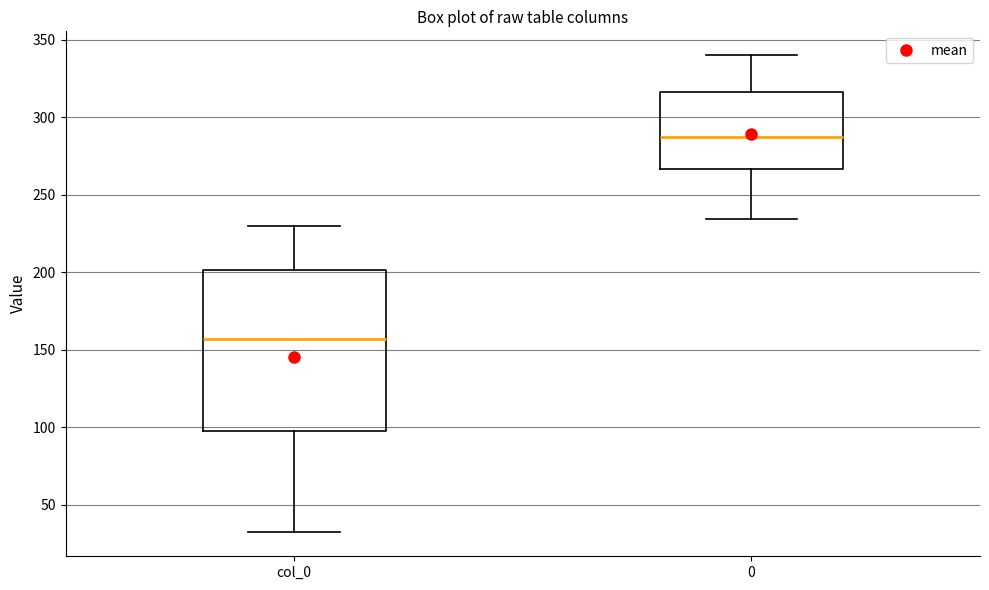

Reading left to right, read every box against the y-axis: the position of its median line, the range the box covers, and the ends of its whiskers. The values are not printed on the chart, so give them approximately, as read against the axis.

col_0: median 155, box 100 to 200, whiskers 30 to 230
0: median 285, box 265 to 315, whiskers 235 to 340